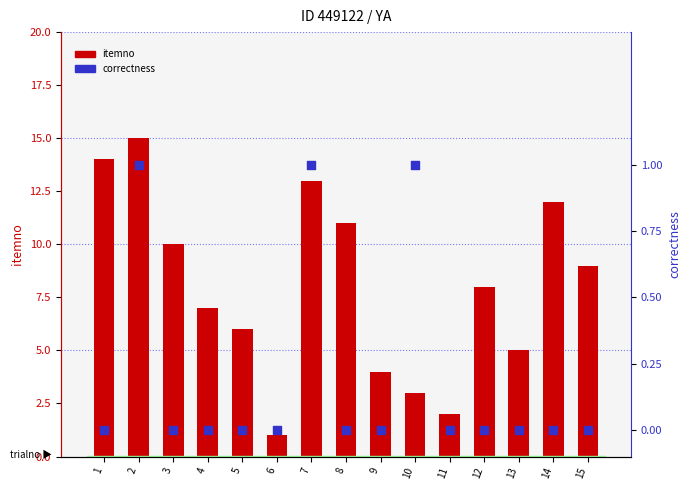

What is the total value across all series at 9?

4